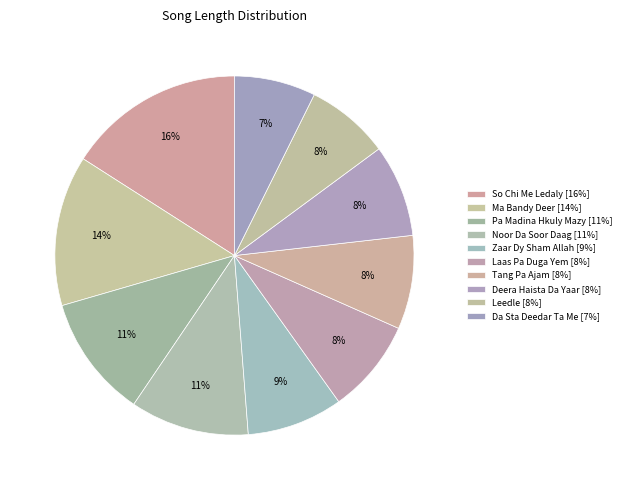

How many segments does this pie chart have?

10